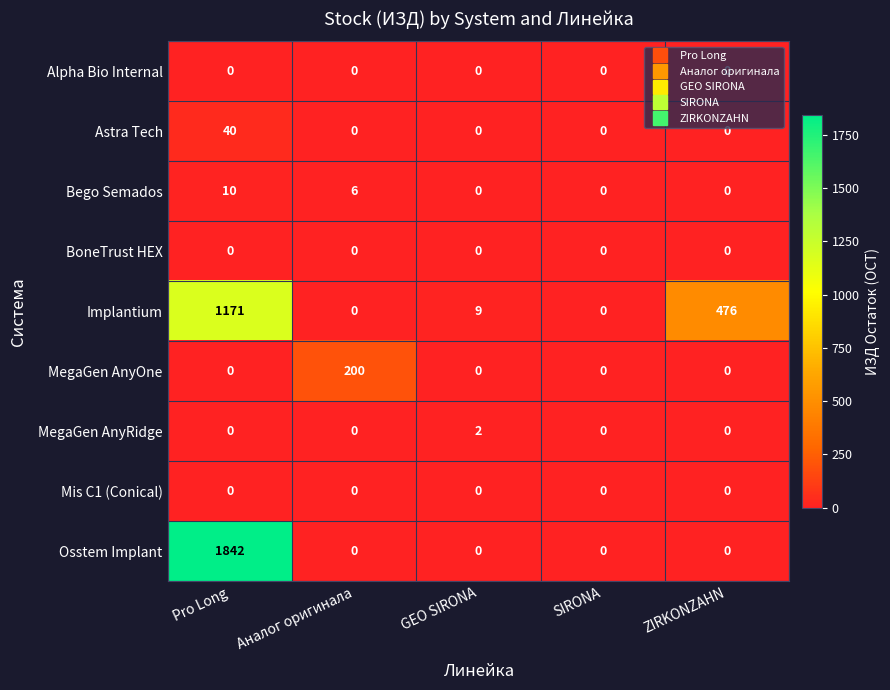

How many categories are shown in the chart?

5